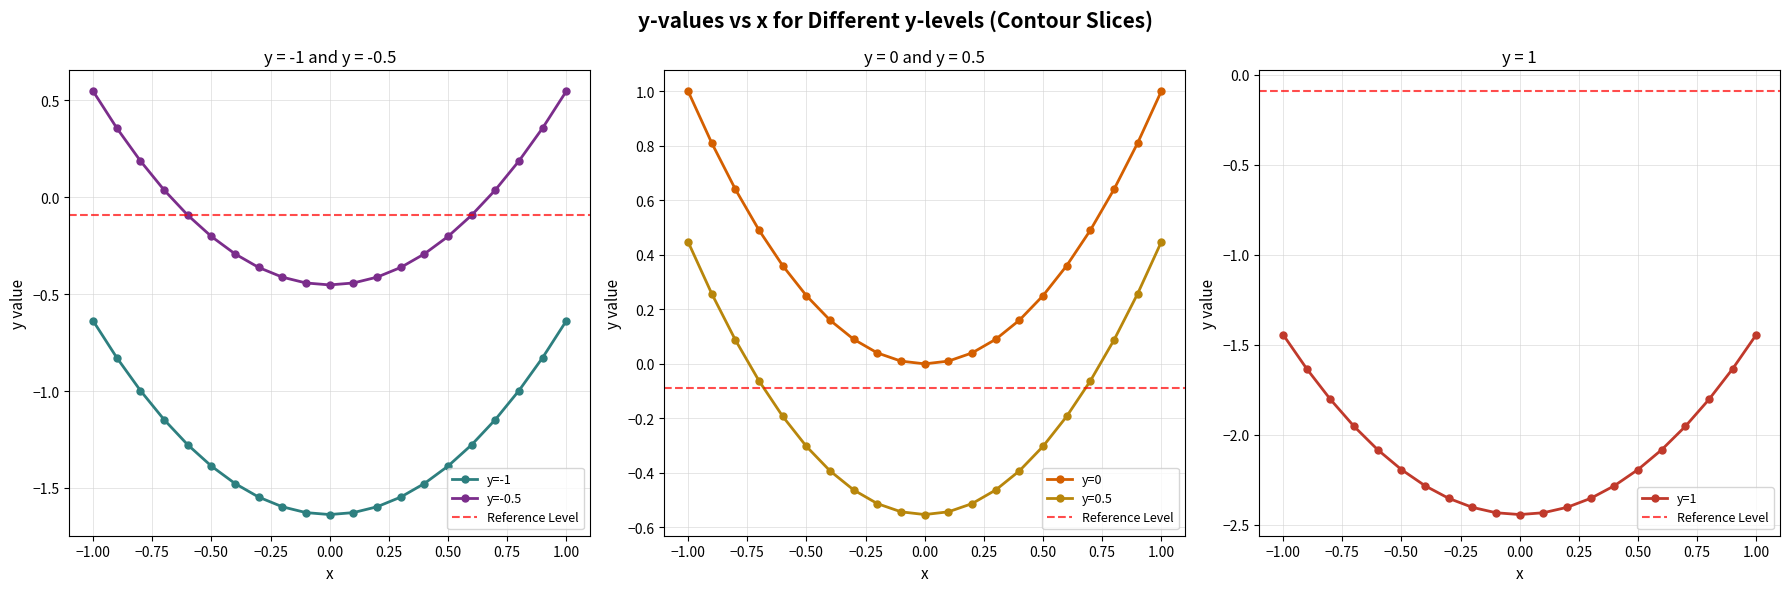

Where does the y=1 series first go above -2?

−1.00